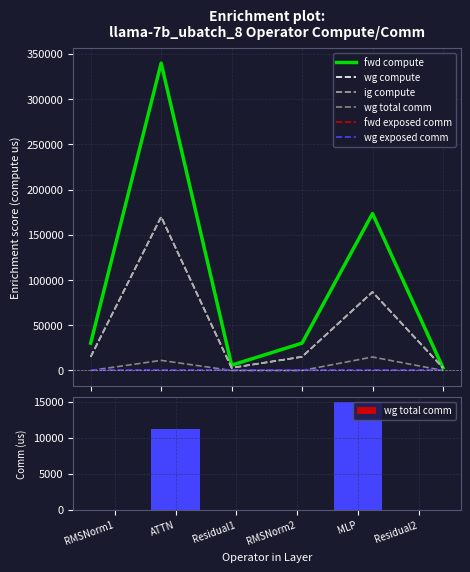

Reading left to right, what are all the values shown in this chart?

fwd compute: 30247.6	339842.7	5854.6	30247.6	173550.0	2927.3
wg compute: 15123.8	169921.3	2927.3	15123.8	86775.0	2927.3
ig compute: 15123.8	169921.3	2927.3	15123.8	86775.0	2927.3
wg total comm: 0.0	11160.8	0.0	0.0	14903.8	0.0
fwd exposed comm: 0.0	0.0	0.0	0.0	0.0	0.0
wg exposed comm: 0.0	0.0	0.0	0.0	0.0	0.0